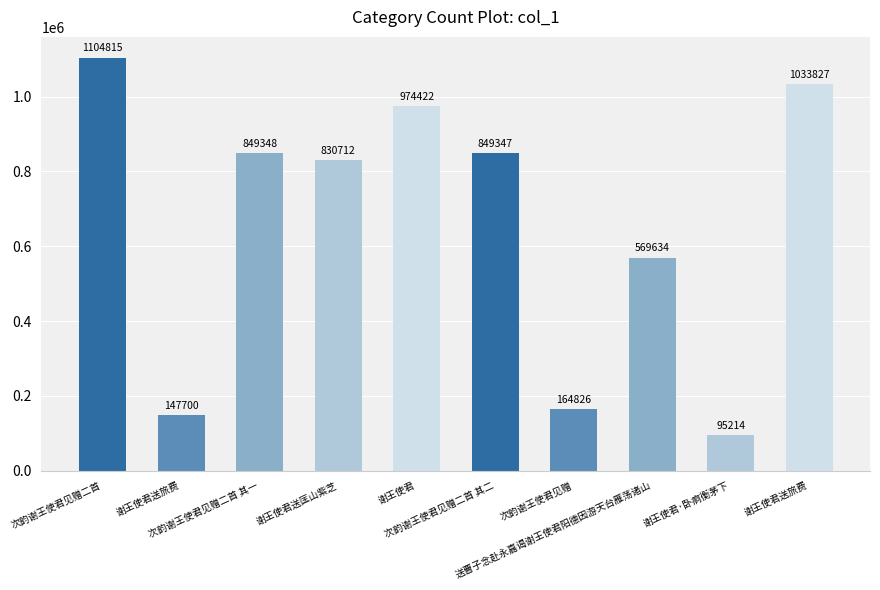

How many bars are there in total?

10